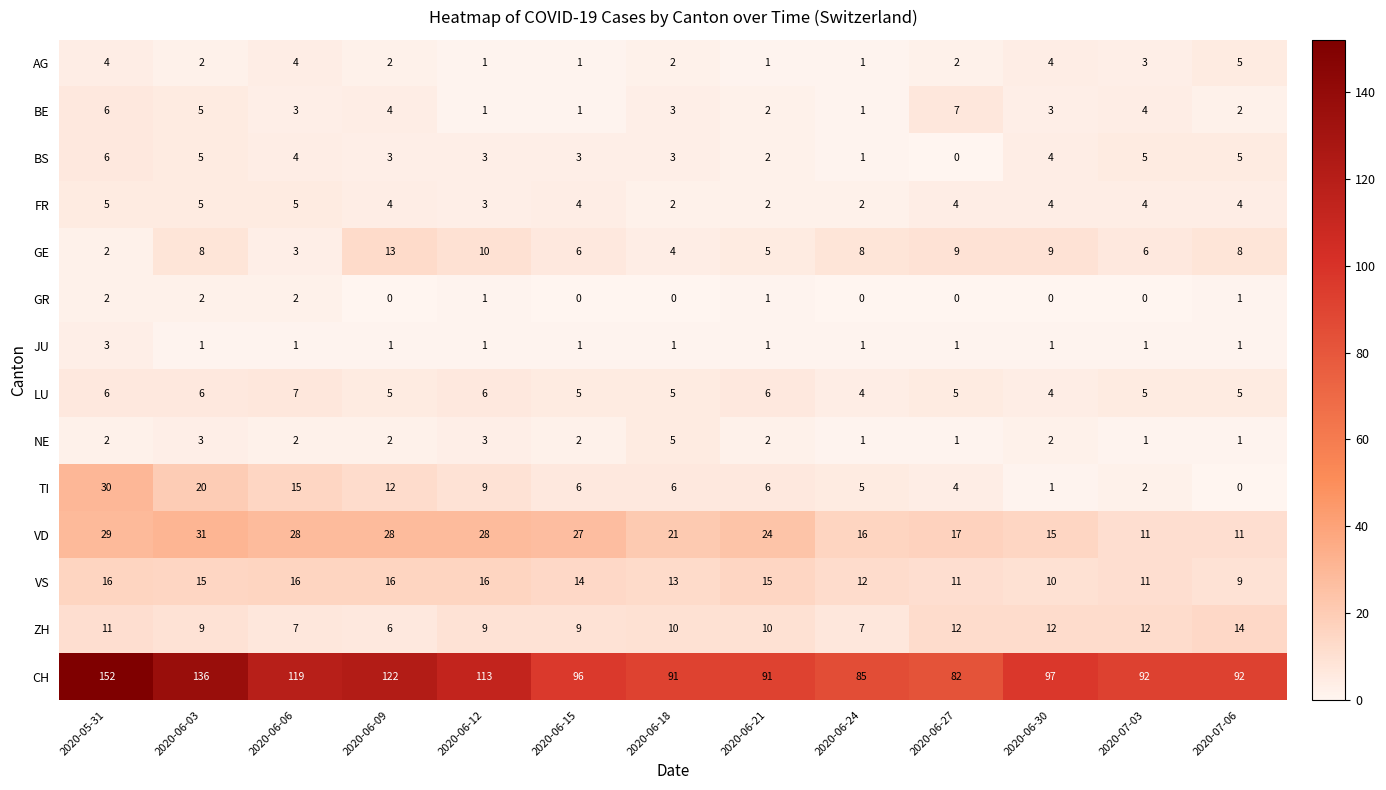

Which category has the highest value across all series?

2020-05-31